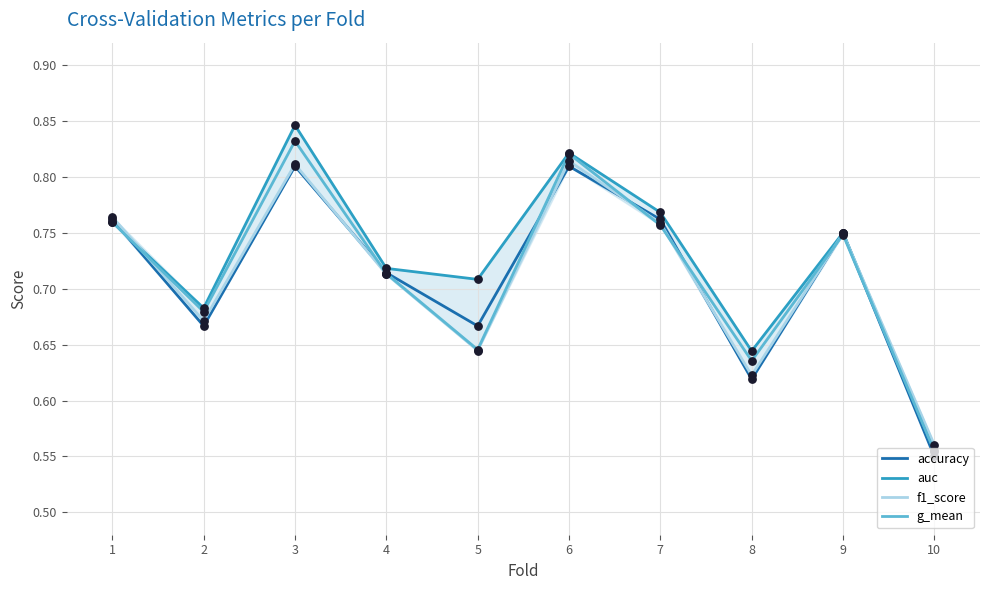

Is the value of accuracy at 9 greater than the value of f1_score at 3?

No